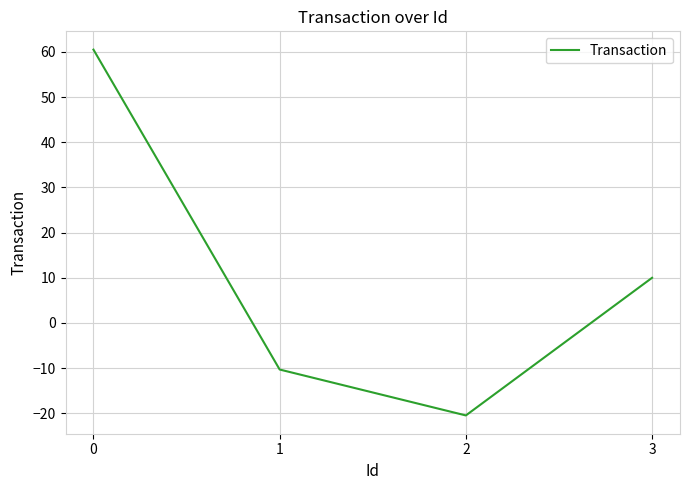

List the labels in order of value, largest first.

0, 3, 1, 2